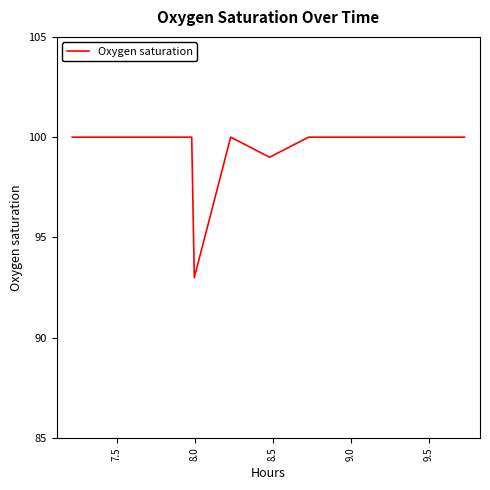

What is the smallest value displayed?

93